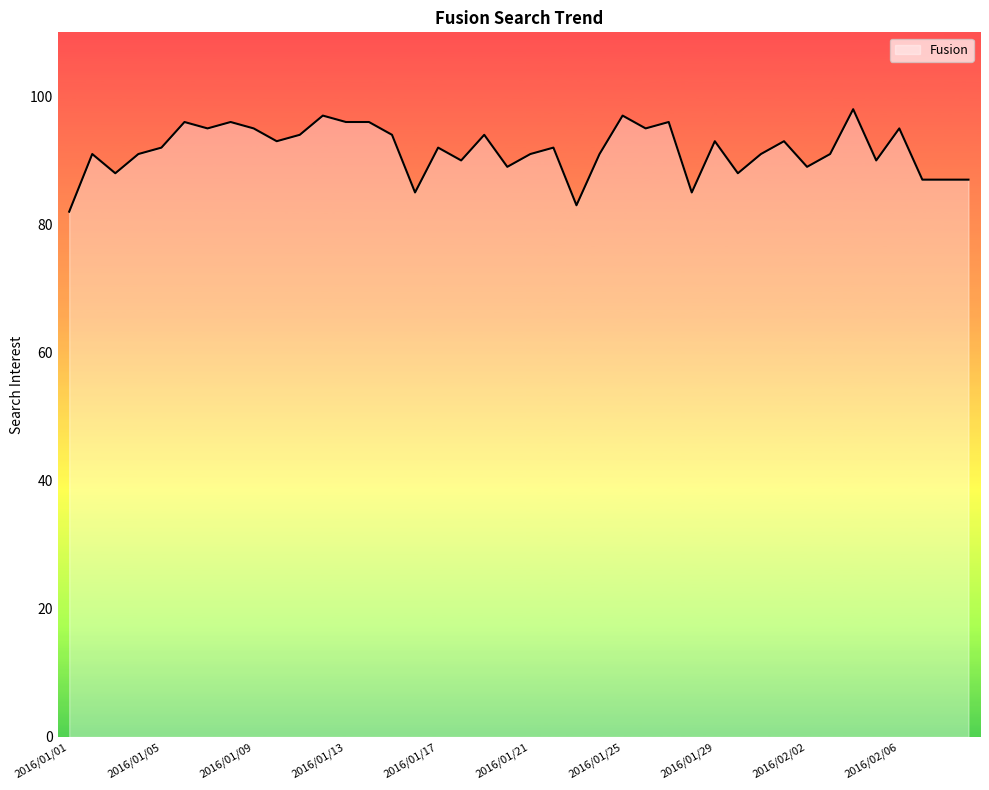

What is the difference between the maximum and minimum values?

16